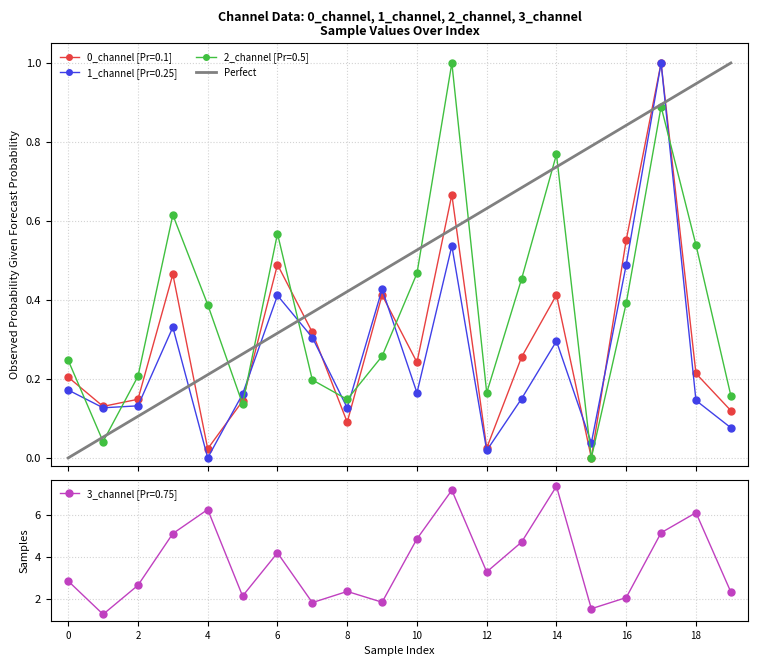

What is the maximum value for 2_channel [Pr=0.5]?

1.0